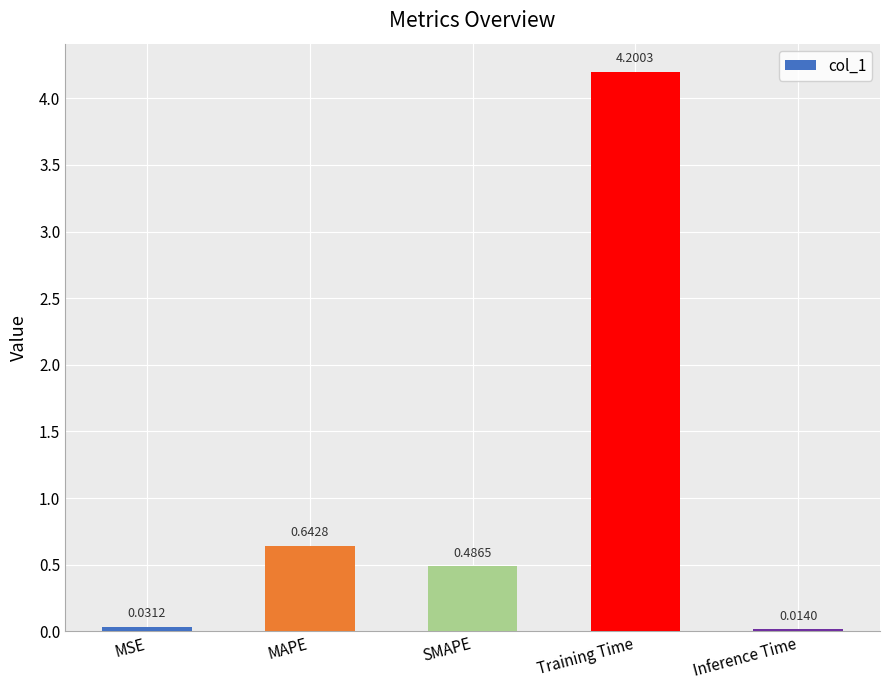

What is the change in value from MSE to Training Time?

+4.2